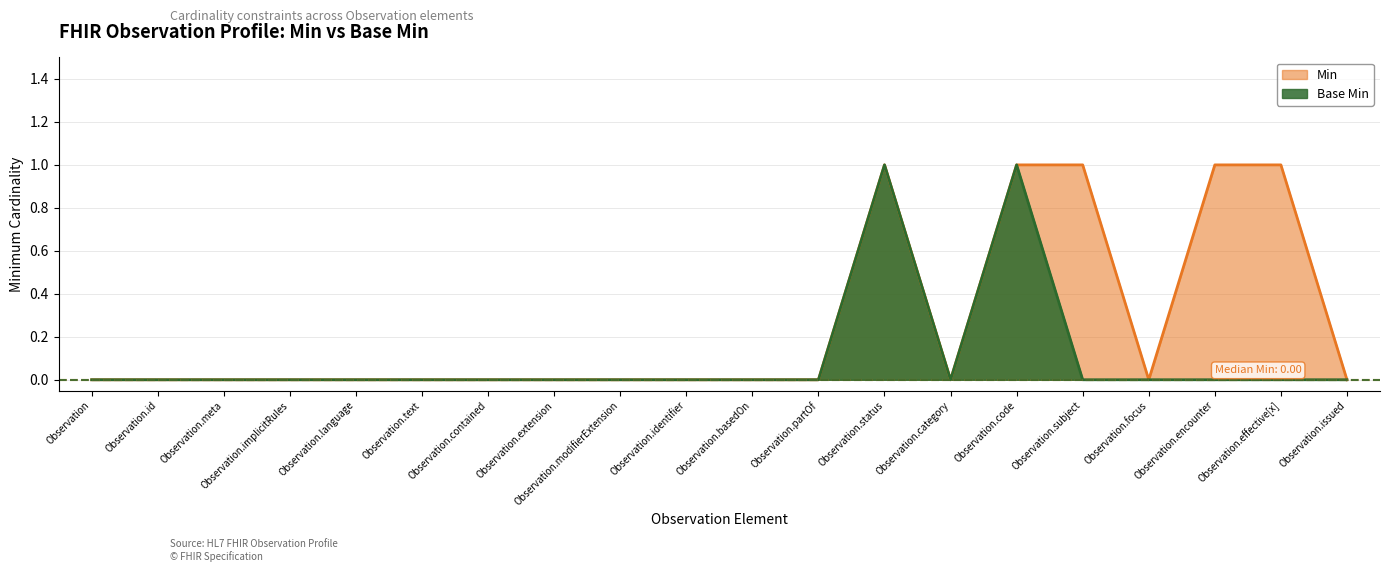

Does the chart display data point markers on the line(s)?

No